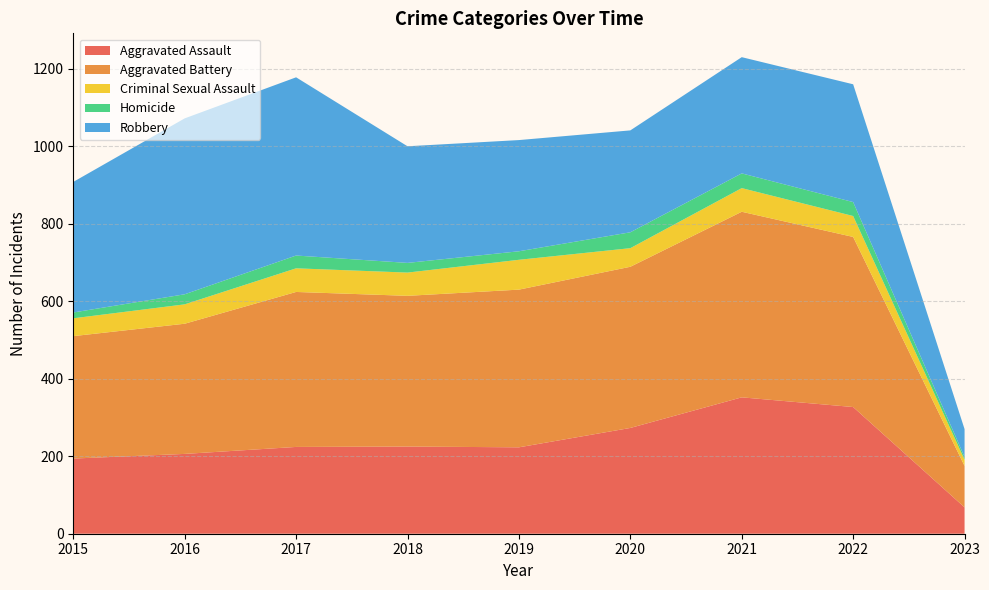

Reading left to right, what are all the values shown in this chart?

Aggravated Assault: 194	206	224	225	223	273	352	327	68
Aggravated Battery: 316	336	400	389	407	416	479	439	107
Criminal Sexual Assault: 46	50	61	60	77	48	61	54	16
Homicide: 15	26	33	25	22	41	38	36	7
Robbery: 337	454	460	301	287	263	300	304	72